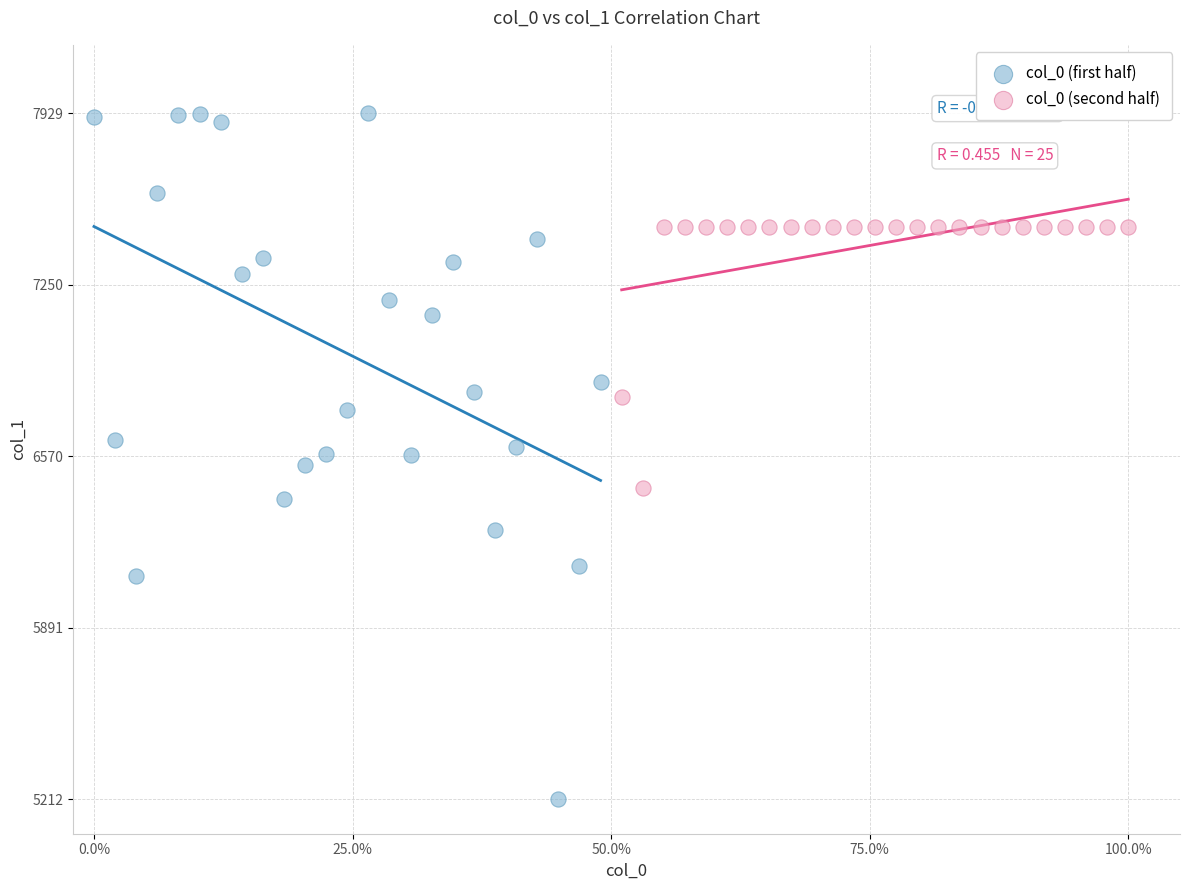

What are all the series names shown in the legend?

col_0 (first half), col_0 (second half)